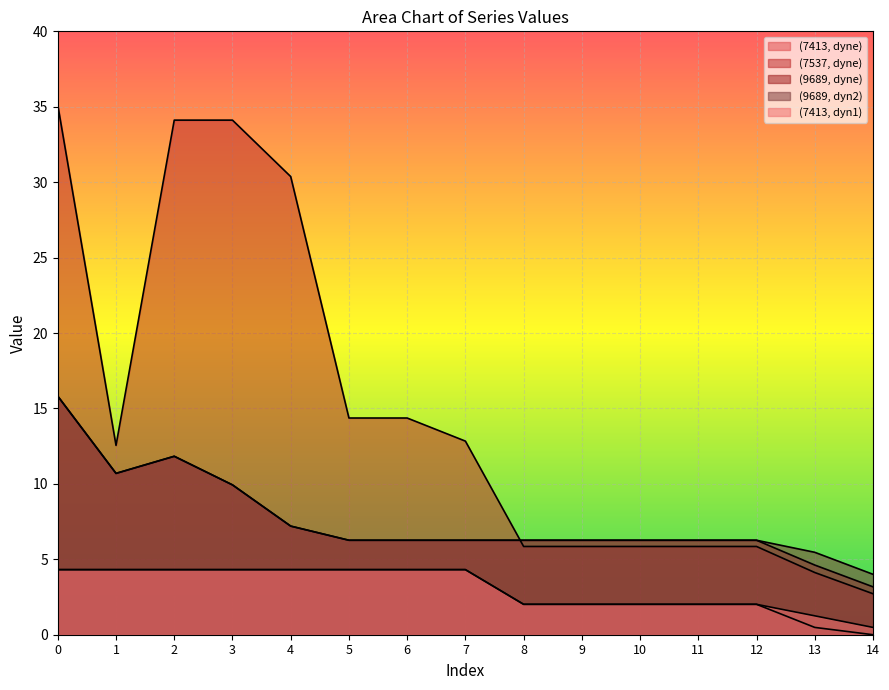

What is the total value across all series at 7?

34.0